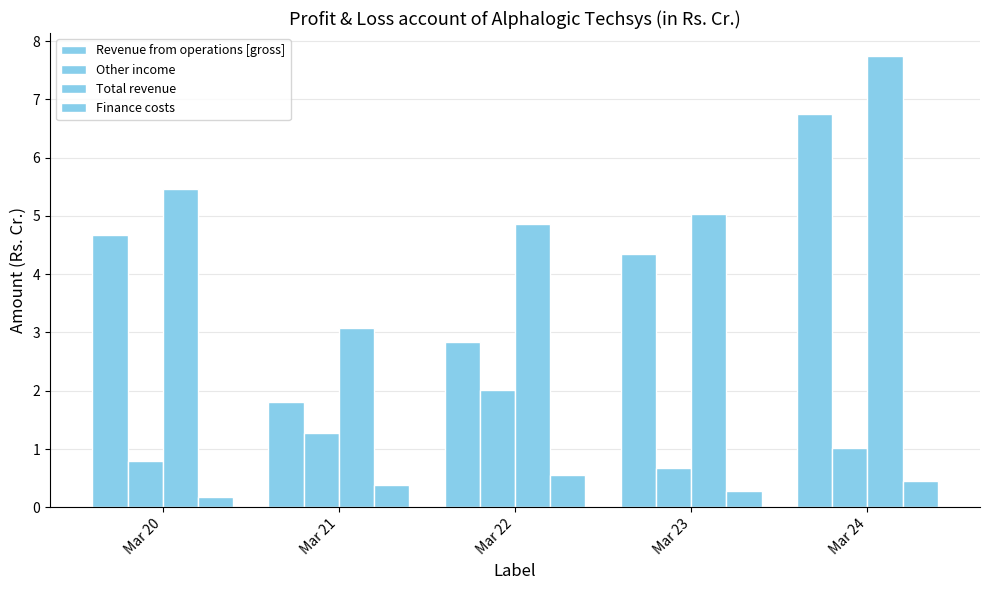

List the labels in order of Revenue from operations [gross] value, smallest first.

Mar 21, Mar 22, Mar 23, Mar 20, Mar 24